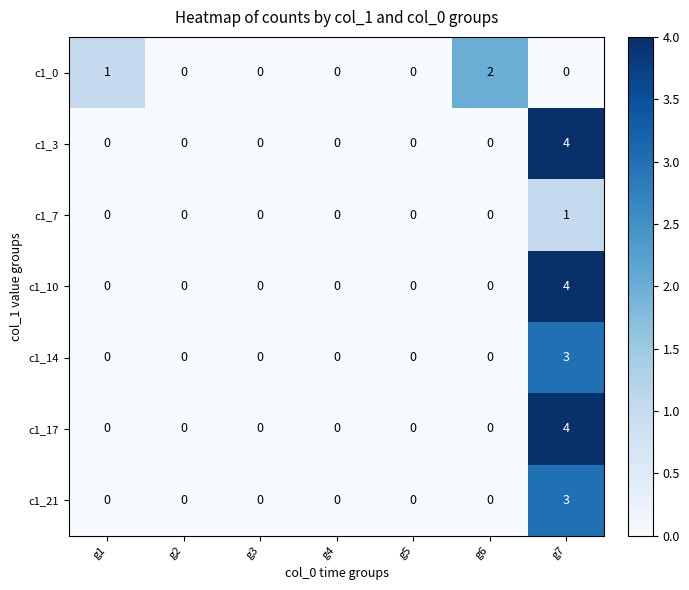

Which series changed the most between g1 and g5?

c1_0